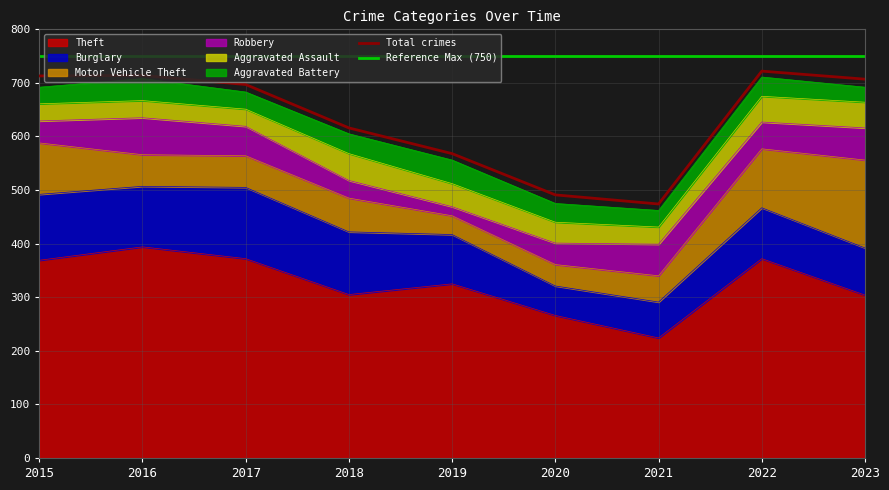

The value of Robbery at 2022 is 50. True or false?

True